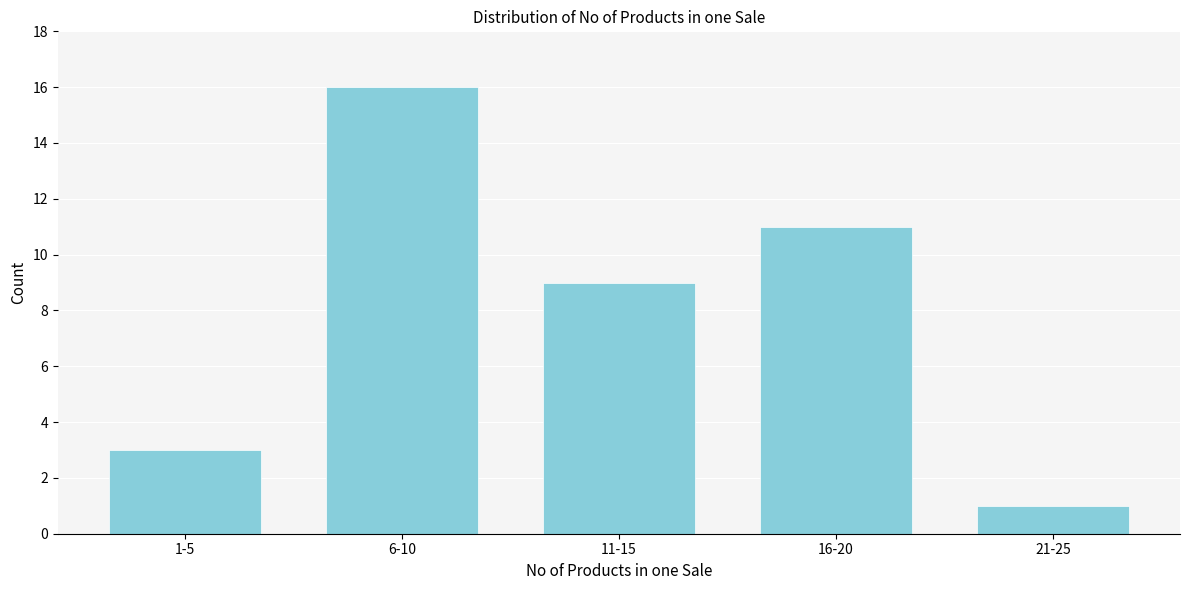

Reading left to right, list all the values displayed in this chart.

3	16	9	11	1